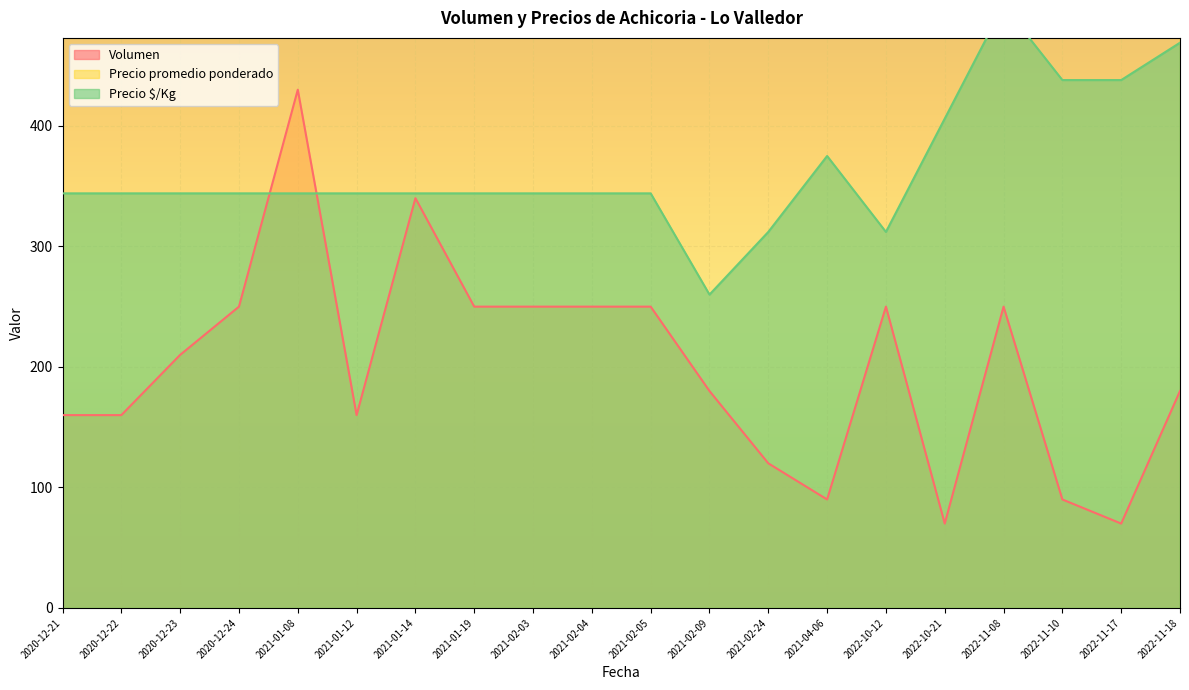

What is the highest value of the Volumen series?

430